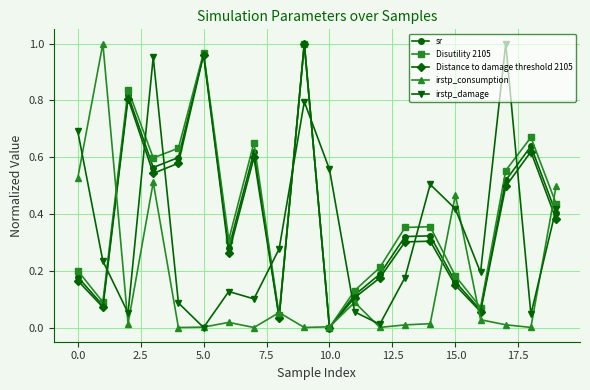

How many interior local peaks does the irstp_damage series have?

5